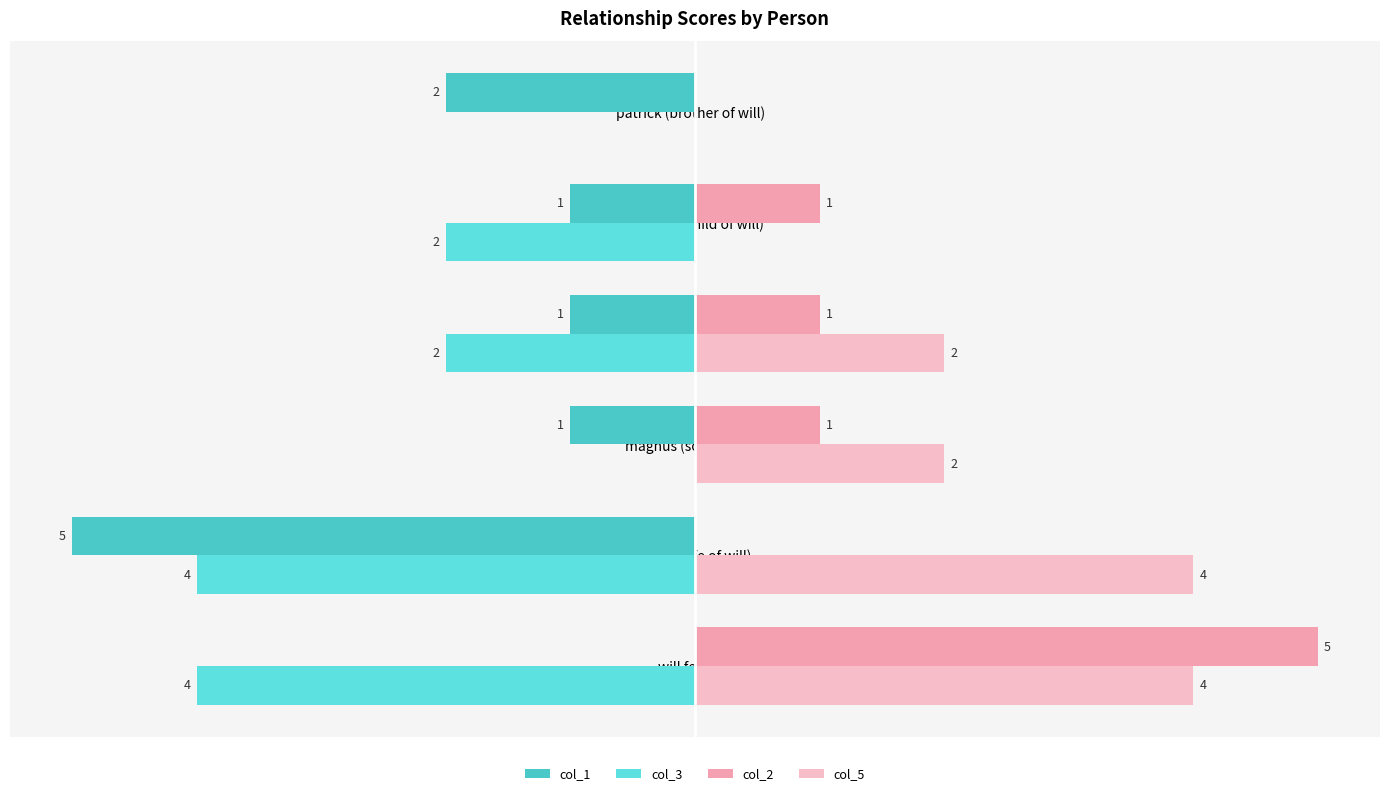

Reading left to right, extract all data points from this chart.

col_1: 0	-5	-1	-1	-1	-2
col_3: -4	-4	0	-2	-2	0
col_2: 5	0	1	1	1	0
col_5: 4	4	2	2	0	0